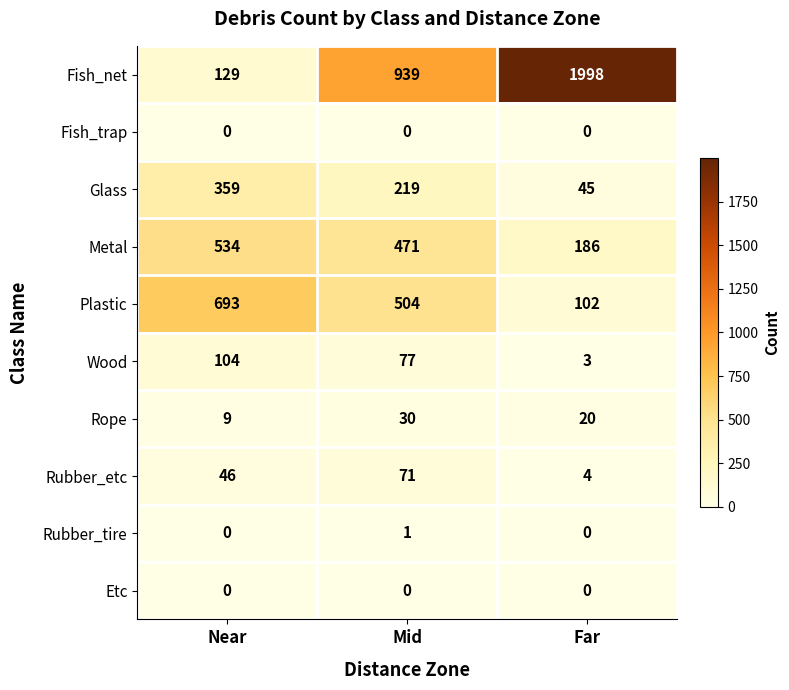

How many series are shown in this chart?

10